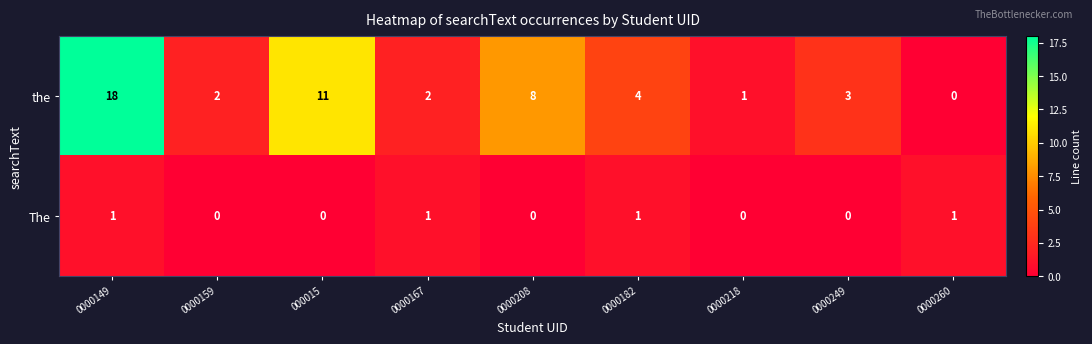

Rank the series at 0000167 from lowest to highest value.

The, the